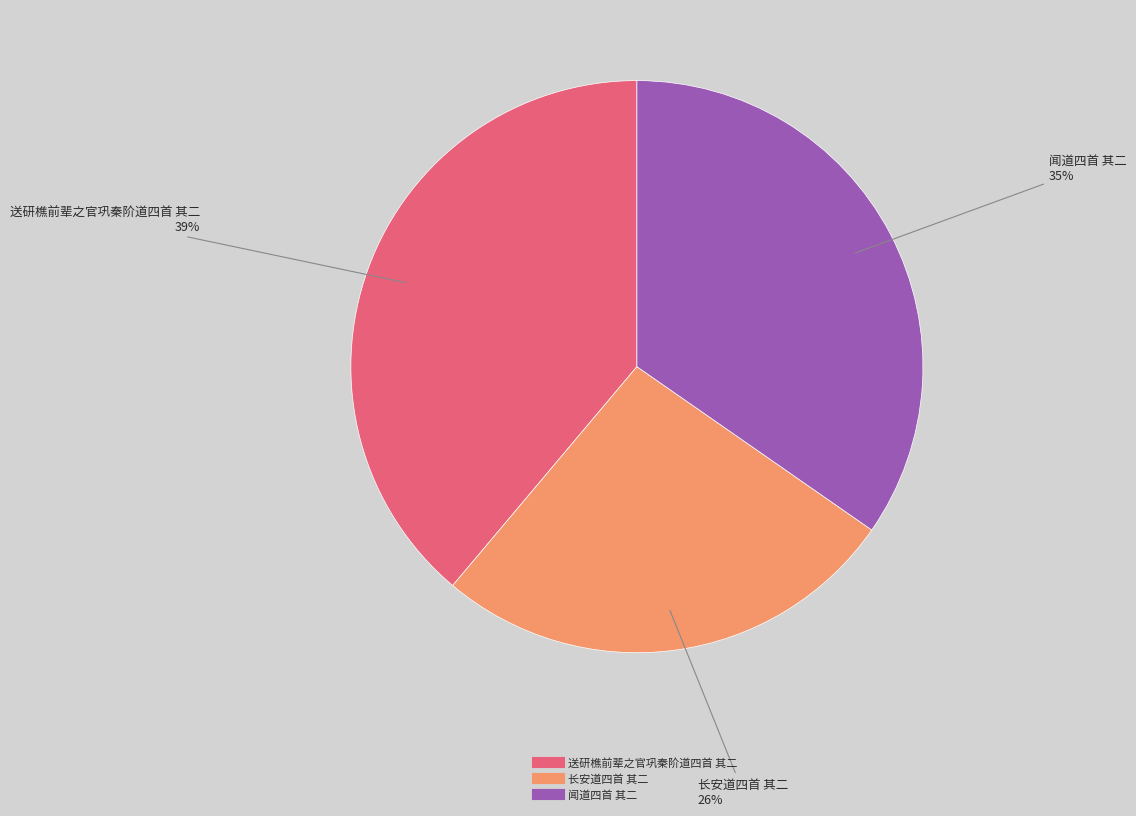

To the nearest percent, what is the average slice percentage?

33%